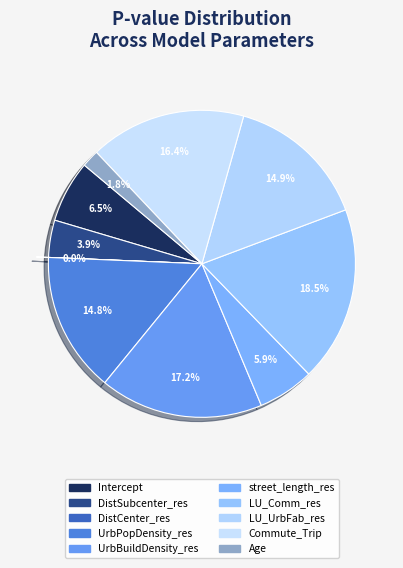

Is there any slice that represents more than half of the pie?

No